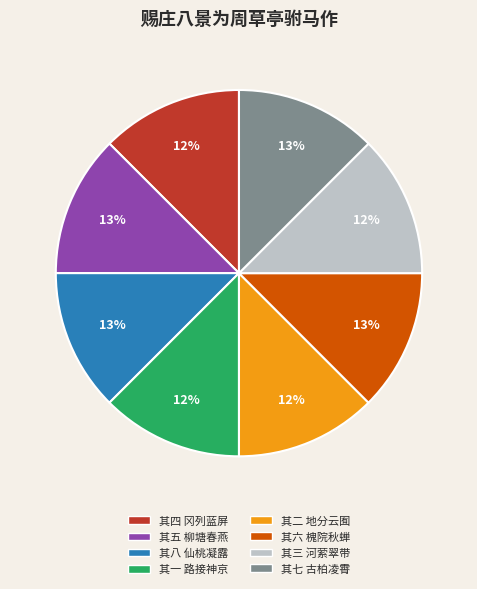

Is there a majority slice in this chart?

No